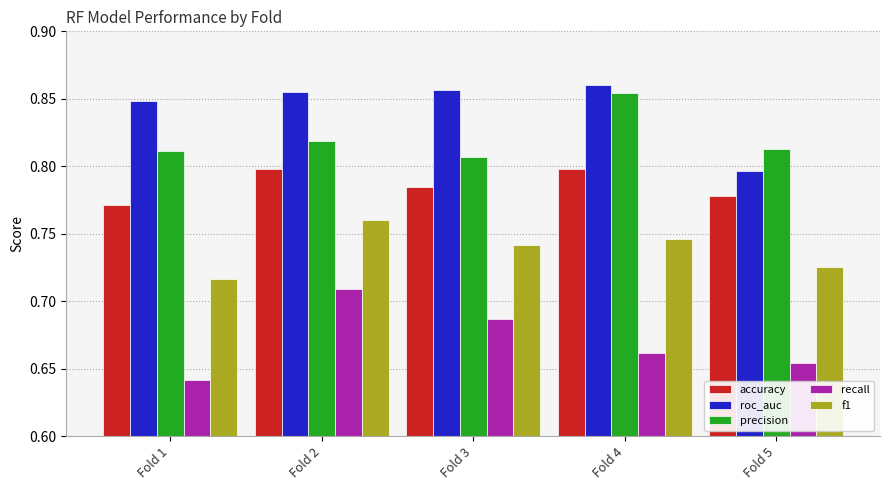

Count the number of data series in this chart.

5